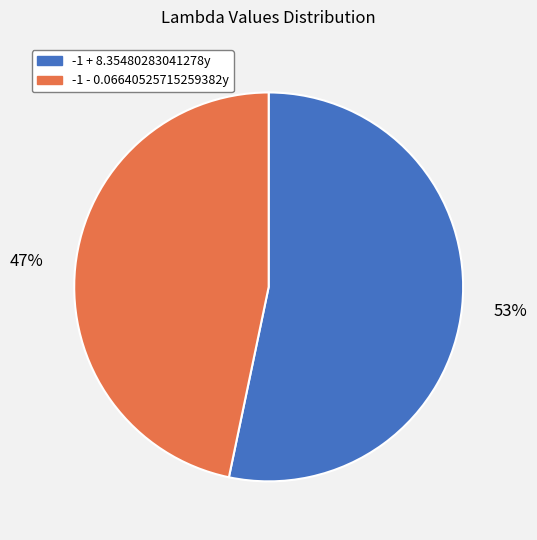

How many segments does this pie chart have?

2